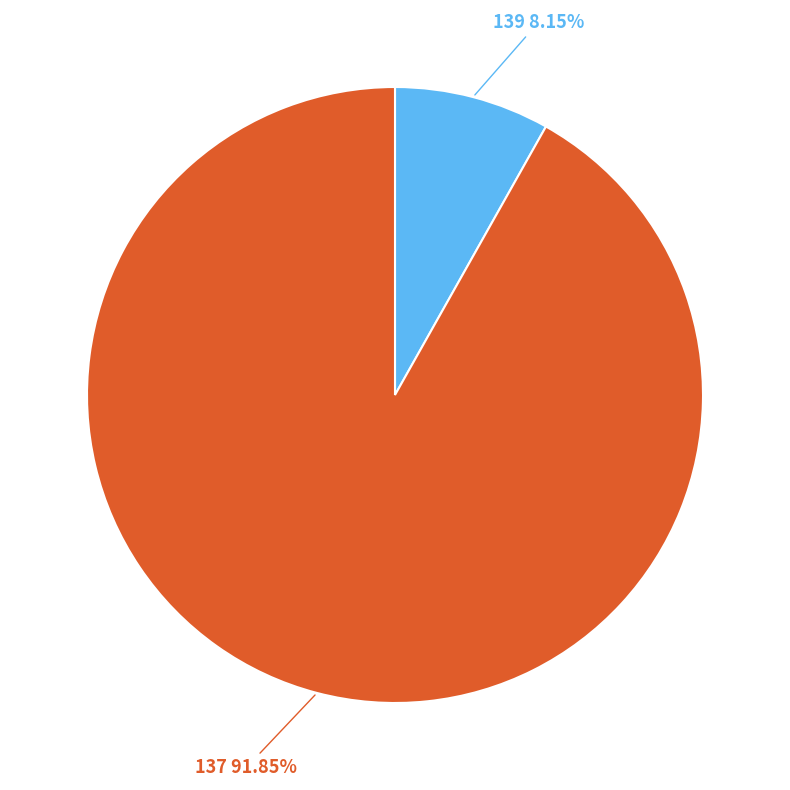

Is it true that 139 is 3% of the pie?

False